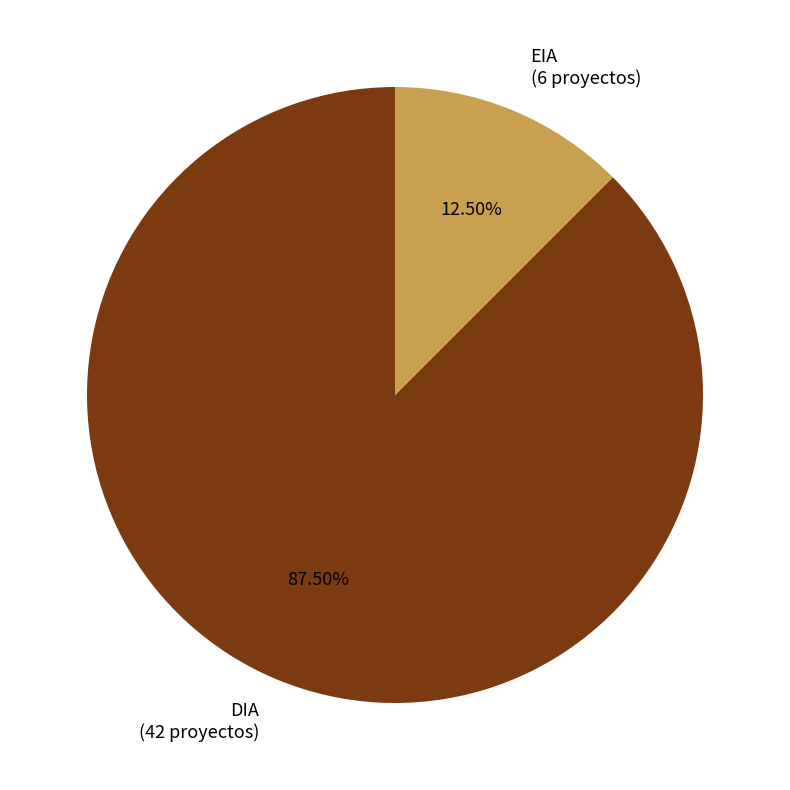

Which category has the smallest portion of the pie?

EIA